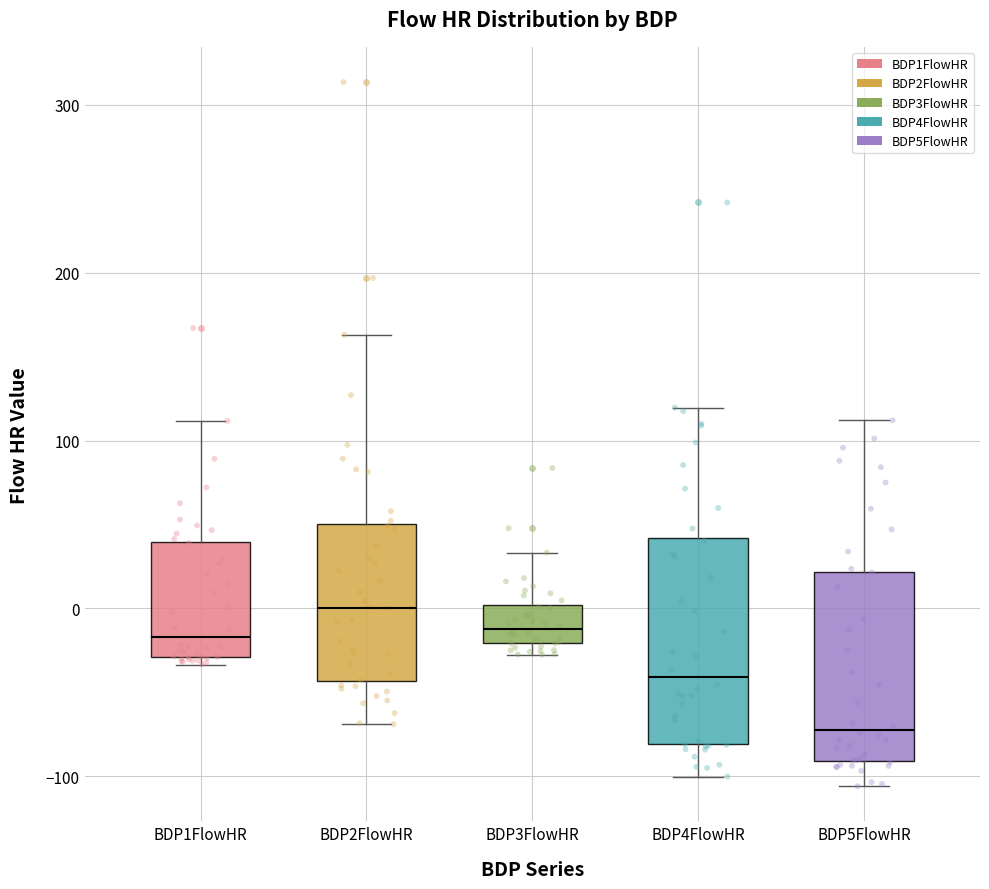

Which box has the highest median line?

BDP2FlowHR